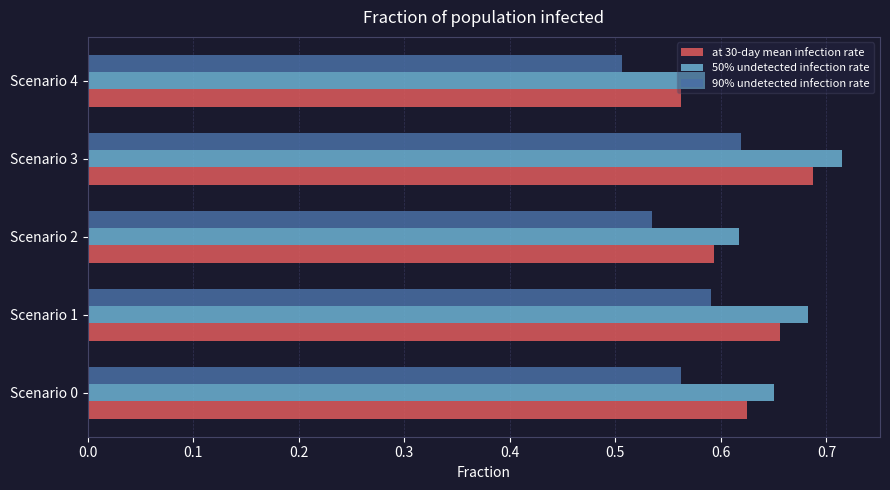

Which label corresponds to the largest value in the chart?

Scenario 3